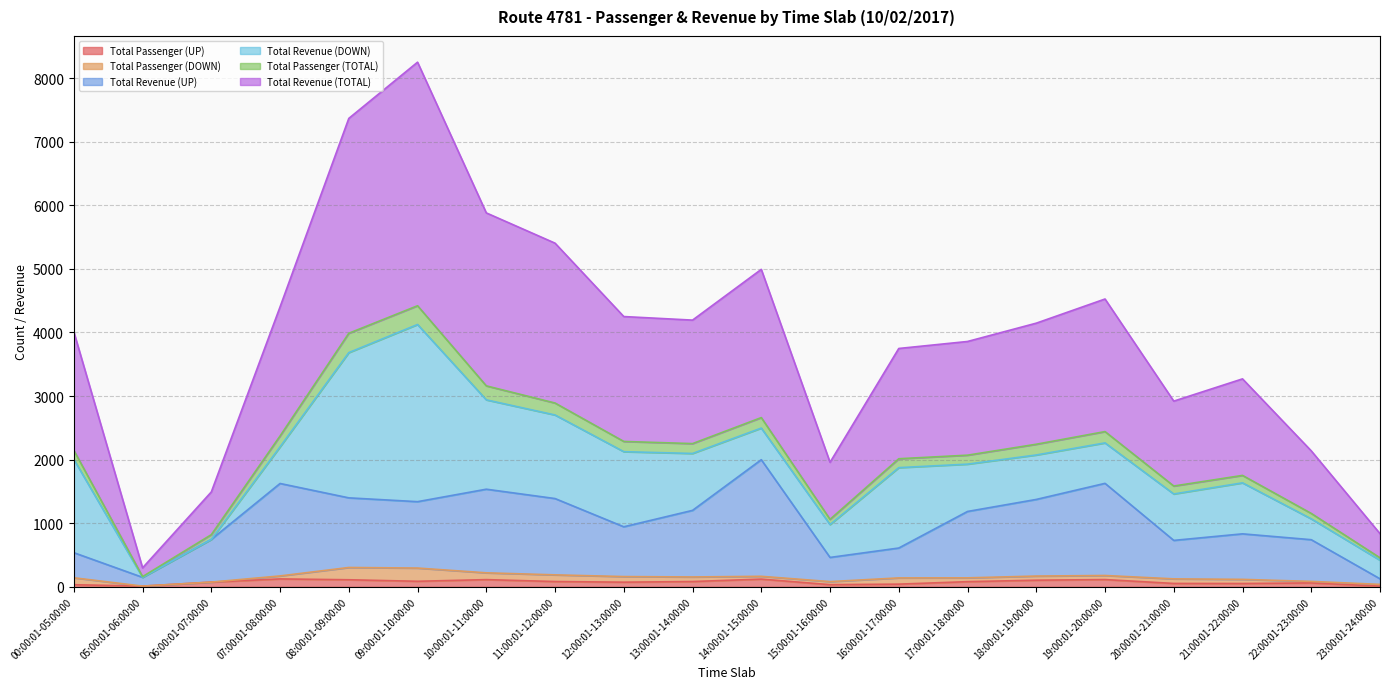

At which category does Total Passenger (UP) reach its first local peak?

07:00:01-08:00:00